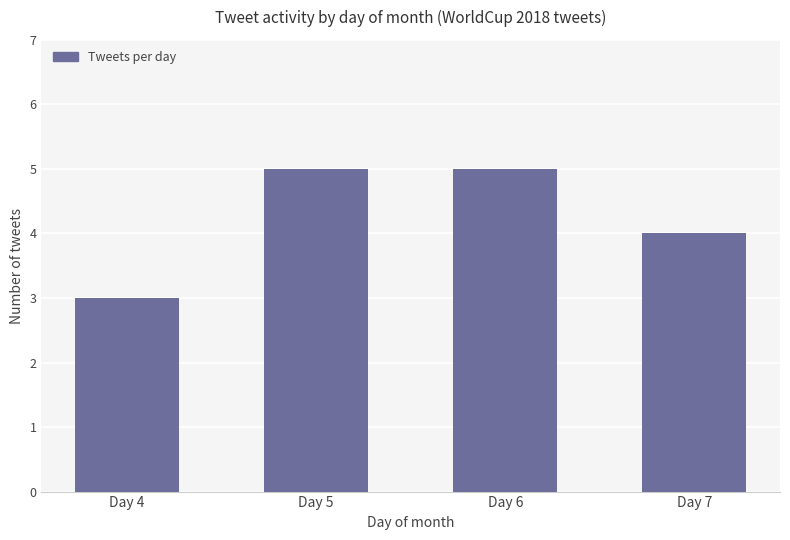

What is the change in value from Day 4 to Day 6?

+2